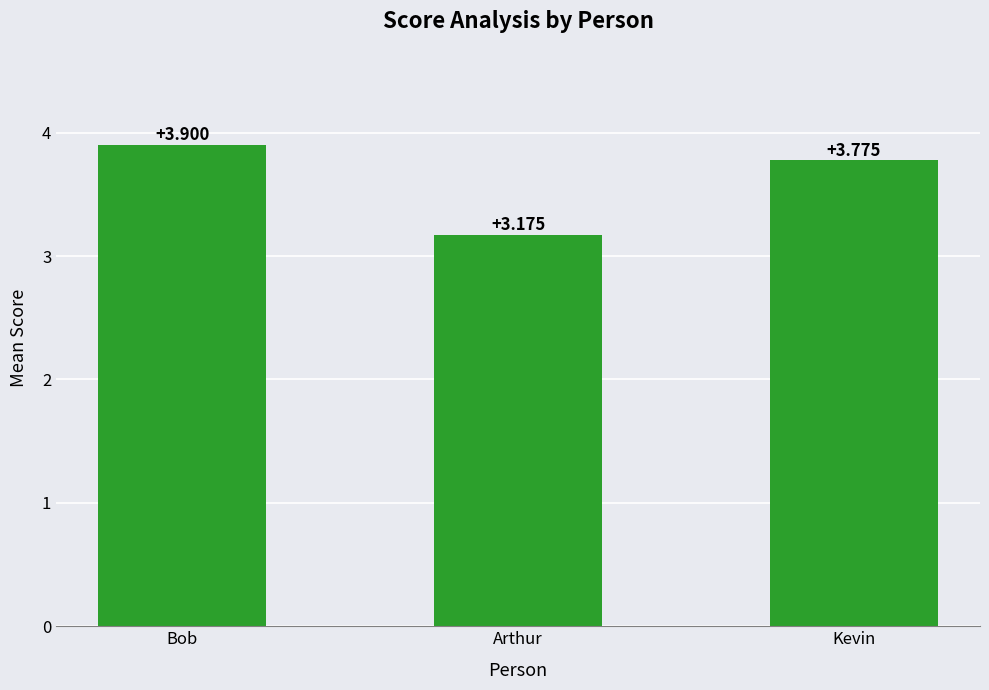

True or false: the data shows 1.9 at Kevin.

False